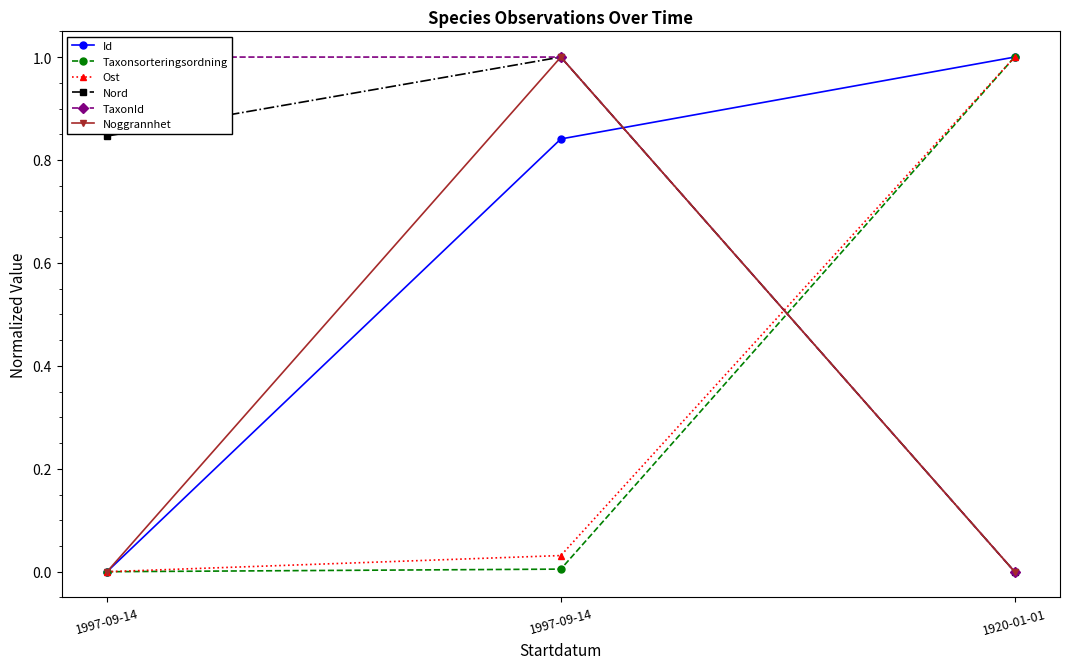

How many data points in Ost are above 0?

2